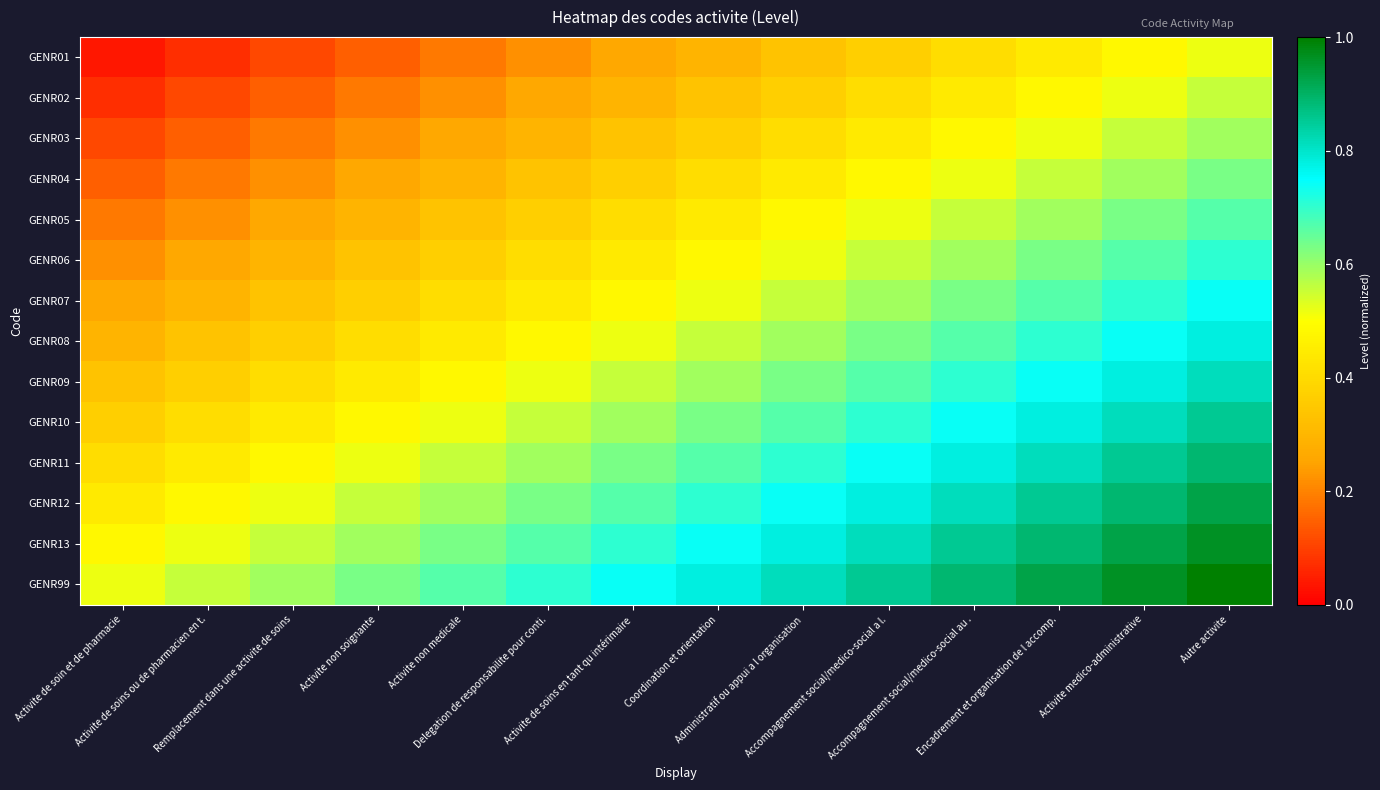

Reading left to right, transcribe all the data shown in this chart.

GENR01: Activite de soin et de pharmacie=0.0	Activite de soins ou de pharmacien en t.=0.1	Remplacement dans une activite de soins=0.1	Activite non soignante=0.1	Activite non medicale=0.2	Delegation de responsabilite pour conti.=0.2	Activite de soins en tant qu intérimaire=0.3	Coordination et orientation=0.3	Administratif ou appui a l organisation=0.3	Accompagnement social/medico-social a l.=0.4	Accompagnement social/medico-social au .=0.4	Encadrement et organisation de l accomp.=0.4	Activite medico-administrative=0.5	Autre activite=0.5
GENR02: Activite de soin et de pharmacie=0.1	Activite de soins ou de pharmacien en t.=0.1	Remplacement dans une activite de soins=0.1	Activite non soignante=0.2	Activite non medicale=0.2	Delegation de responsabilite pour conti.=0.3	Activite de soins en tant qu intérimaire=0.3	Coordination et orientation=0.3	Administratif ou appui a l organisation=0.4	Accompagnement social/medico-social a l.=0.4	Accompagnement social/medico-social au .=0.4	Encadrement et organisation de l accomp.=0.5	Activite medico-administrative=0.5	Autre activite=0.6
GENR03: Activite de soin et de pharmacie=0.1	Activite de soins ou de pharmacien en t.=0.1	Remplacement dans une activite de soins=0.2	Activite non soignante=0.2	Activite non medicale=0.3	Delegation de responsabilite pour conti.=0.3	Activite de soins en tant qu intérimaire=0.3	Coordination et orientation=0.4	Administratif ou appui a l organisation=0.4	Accompagnement social/medico-social a l.=0.4	Accompagnement social/medico-social au .=0.5	Encadrement et organisation de l accomp.=0.5	Activite medico-administrative=0.6	Autre activite=0.6
GENR04: Activite de soin et de pharmacie=0.1	Activite de soins ou de pharmacien en t.=0.2	Remplacement dans une activite de soins=0.2	Activite non soignante=0.3	Activite non medicale=0.3	Delegation de responsabilite pour conti.=0.3	Activite de soins en tant qu intérimaire=0.4	Coordination et orientation=0.4	Administratif ou appui a l organisation=0.4	Accompagnement social/medico-social a l.=0.5	Accompagnement social/medico-social au .=0.5	Encadrement et organisation de l accomp.=0.6	Activite medico-administrative=0.6	Autre activite=0.6
GENR05: Activite de soin et de pharmacie=0.2	Activite de soins ou de pharmacien en t.=0.2	Remplacement dans une activite de soins=0.3	Activite non soignante=0.3	Activite non medicale=0.3	Delegation de responsabilite pour conti.=0.4	Activite de soins en tant qu intérimaire=0.4	Coordination et orientation=0.4	Administratif ou appui a l organisation=0.5	Accompagnement social/medico-social a l.=0.5	Accompagnement social/medico-social au .=0.6	Encadrement et organisation de l accomp.=0.6	Activite medico-administrative=0.6	Autre activite=0.7
GENR06: Activite de soin et de pharmacie=0.2	Activite de soins ou de pharmacien en t.=0.3	Remplacement dans une activite de soins=0.3	Activite non soignante=0.3	Activite non medicale=0.4	Delegation de responsabilite pour conti.=0.4	Activite de soins en tant qu intérimaire=0.4	Coordination et orientation=0.5	Administratif ou appui a l organisation=0.5	Accompagnement social/medico-social a l.=0.6	Accompagnement social/medico-social au .=0.6	Encadrement et organisation de l accomp.=0.6	Activite medico-administrative=0.7	Autre activite=0.7
GENR07: Activite de soin et de pharmacie=0.3	Activite de soins ou de pharmacien en t.=0.3	Remplacement dans une activite de soins=0.3	Activite non soignante=0.4	Activite non medicale=0.4	Delegation de responsabilite pour conti.=0.4	Activite de soins en tant qu intérimaire=0.5	Coordination et orientation=0.5	Administratif ou appui a l organisation=0.6	Accompagnement social/medico-social a l.=0.6	Accompagnement social/medico-social au .=0.6	Encadrement et organisation de l accomp.=0.7	Activite medico-administrative=0.7	Autre activite=0.7
GENR08: Activite de soin et de pharmacie=0.3	Activite de soins ou de pharmacien en t.=0.3	Remplacement dans une activite de soins=0.4	Activite non soignante=0.4	Activite non medicale=0.4	Delegation de responsabilite pour conti.=0.5	Activite de soins en tant qu intérimaire=0.5	Coordination et orientation=0.6	Administratif ou appui a l organisation=0.6	Accompagnement social/medico-social a l.=0.6	Accompagnement social/medico-social au .=0.7	Encadrement et organisation de l accomp.=0.7	Activite medico-administrative=0.7	Autre activite=0.8
GENR09: Activite de soin et de pharmacie=0.3	Activite de soins ou de pharmacien en t.=0.4	Remplacement dans une activite de soins=0.4	Activite non soignante=0.4	Activite non medicale=0.5	Delegation de responsabilite pour conti.=0.5	Activite de soins en tant qu intérimaire=0.6	Coordination et orientation=0.6	Administratif ou appui a l organisation=0.6	Accompagnement social/medico-social a l.=0.7	Accompagnement social/medico-social au .=0.7	Encadrement et organisation de l accomp.=0.7	Activite medico-administrative=0.8	Autre activite=0.8
GENR10: Activite de soin et de pharmacie=0.4	Activite de soins ou de pharmacien en t.=0.4	Remplacement dans une activite de soins=0.4	Activite non soignante=0.5	Activite non medicale=0.5	Delegation de responsabilite pour conti.=0.6	Activite de soins en tant qu intérimaire=0.6	Coordination et orientation=0.6	Administratif ou appui a l organisation=0.7	Accompagnement social/medico-social a l.=0.7	Accompagnement social/medico-social au .=0.7	Encadrement et organisation de l accomp.=0.8	Activite medico-administrative=0.8	Autre activite=0.9
GENR11: Activite de soin et de pharmacie=0.4	Activite de soins ou de pharmacien en t.=0.4	Remplacement dans une activite de soins=0.5	Activite non soignante=0.5	Activite non medicale=0.6	Delegation de responsabilite pour conti.=0.6	Activite de soins en tant qu intérimaire=0.6	Coordination et orientation=0.7	Administratif ou appui a l organisation=0.7	Accompagnement social/medico-social a l.=0.7	Accompagnement social/medico-social au .=0.8	Encadrement et organisation de l accomp.=0.8	Activite medico-administrative=0.9	Autre activite=0.9
GENR12: Activite de soin et de pharmacie=0.4	Activite de soins ou de pharmacien en t.=0.5	Remplacement dans une activite de soins=0.5	Activite non soignante=0.6	Activite non medicale=0.6	Delegation de responsabilite pour conti.=0.6	Activite de soins en tant qu intérimaire=0.7	Coordination et orientation=0.7	Administratif ou appui a l organisation=0.7	Accompagnement social/medico-social a l.=0.8	Accompagnement social/medico-social au .=0.8	Encadrement et organisation de l accomp.=0.9	Activite medico-administrative=0.9	Autre activite=0.9
GENR13: Activite de soin et de pharmacie=0.5	Activite de soins ou de pharmacien en t.=0.5	Remplacement dans une activite de soins=0.6	Activite non soignante=0.6	Activite non medicale=0.6	Delegation de responsabilite pour conti.=0.7	Activite de soins en tant qu intérimaire=0.7	Coordination et orientation=0.7	Administratif ou appui a l organisation=0.8	Accompagnement social/medico-social a l.=0.8	Accompagnement social/medico-social au .=0.9	Encadrement et organisation de l accomp.=0.9	Activite medico-administrative=0.9	Autre activite=1.0
GENR99: Activite de soin et de pharmacie=0.5	Activite de soins ou de pharmacien en t.=0.6	Remplacement dans une activite de soins=0.6	Activite non soignante=0.6	Activite non medicale=0.7	Delegation de responsabilite pour conti.=0.7	Activite de soins en tant qu intérimaire=0.7	Coordination et orientation=0.8	Administratif ou appui a l organisation=0.8	Accompagnement social/medico-social a l.=0.9	Accompagnement social/medico-social au .=0.9	Encadrement et organisation de l accomp.=0.9	Activite medico-administrative=1.0	Autre activite=1.0